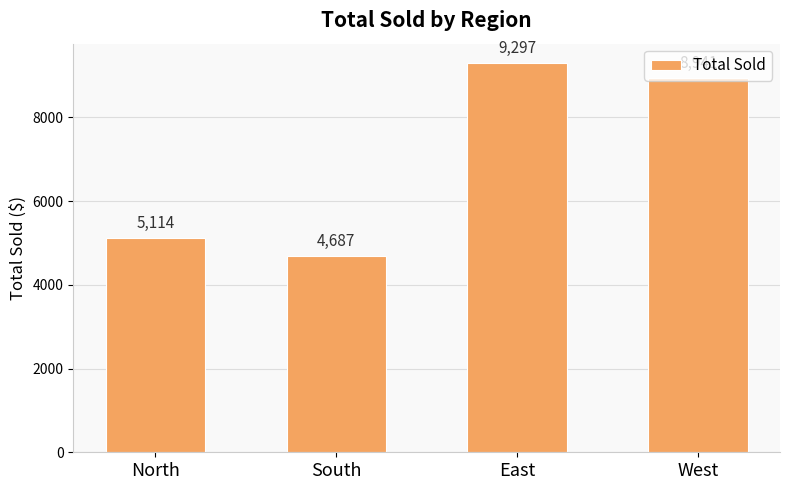

What is the sum of all values?

28039